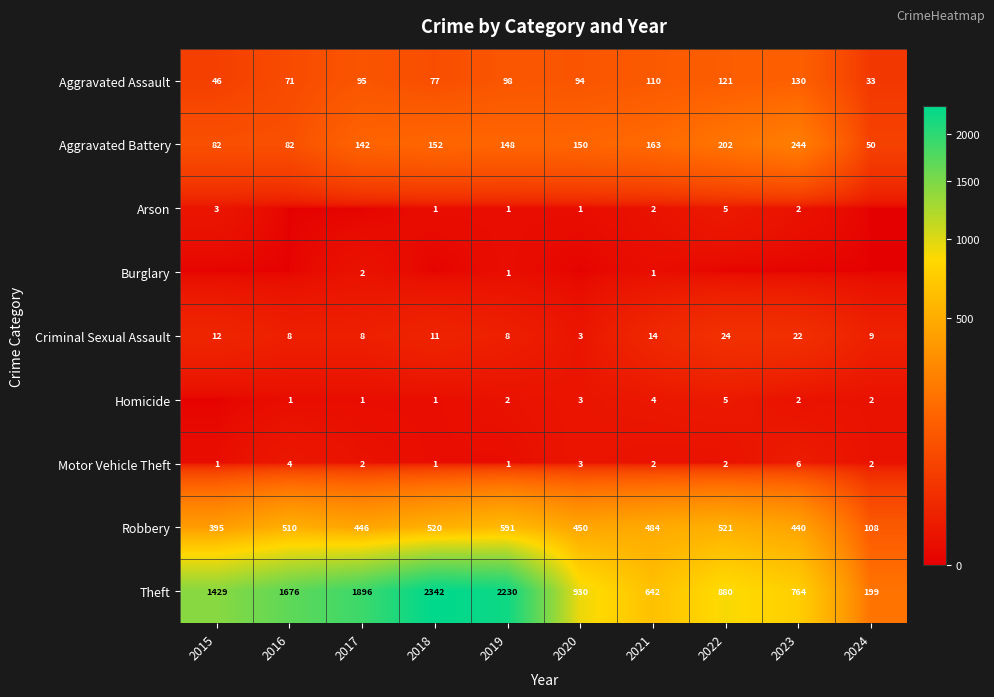

Which category has the lowest value in the Criminal Sexual Assault series?

2020